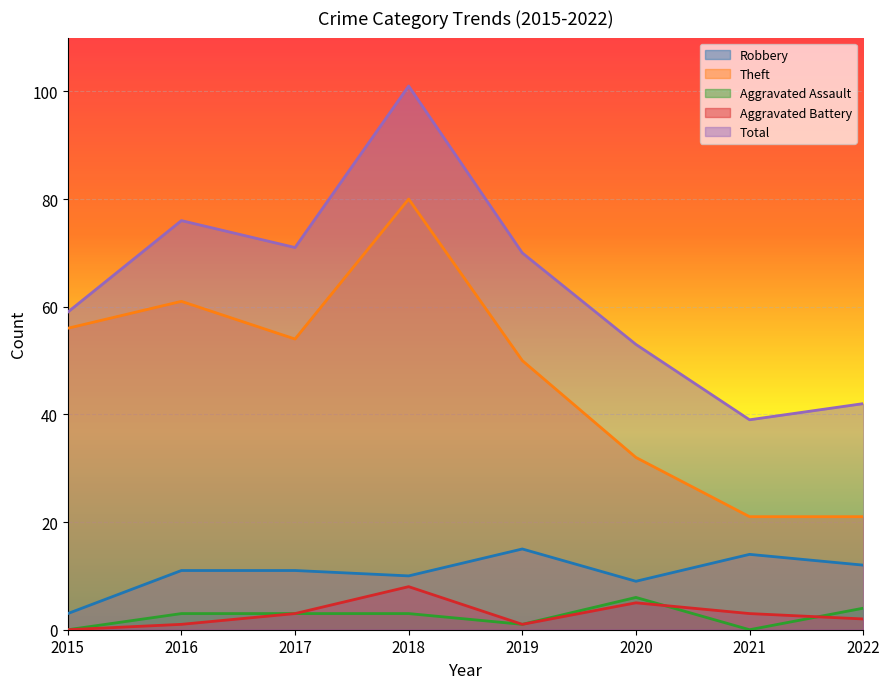

What are all the series names shown in the legend?

Robbery, Theft, Aggravated Assault, Aggravated Battery, Total